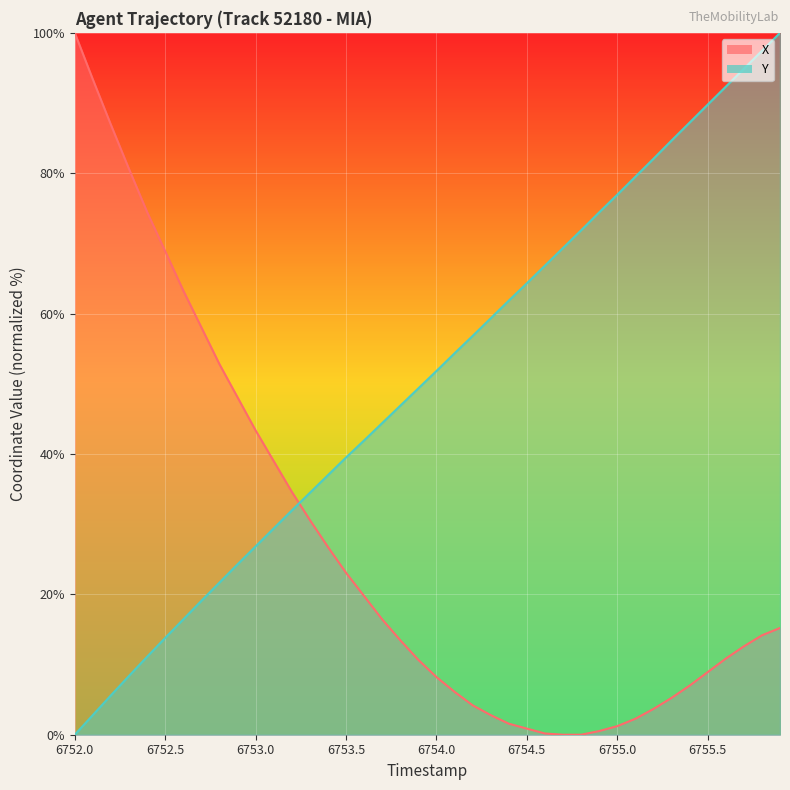

What are all the series names shown in the legend?

X, Y